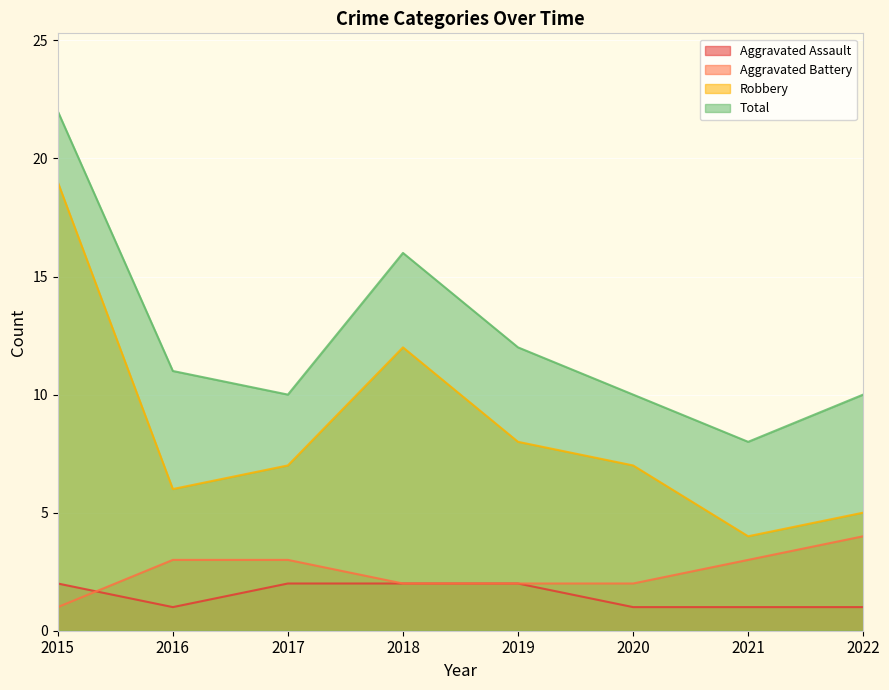

At which label is Robbery closest to 11?

2018